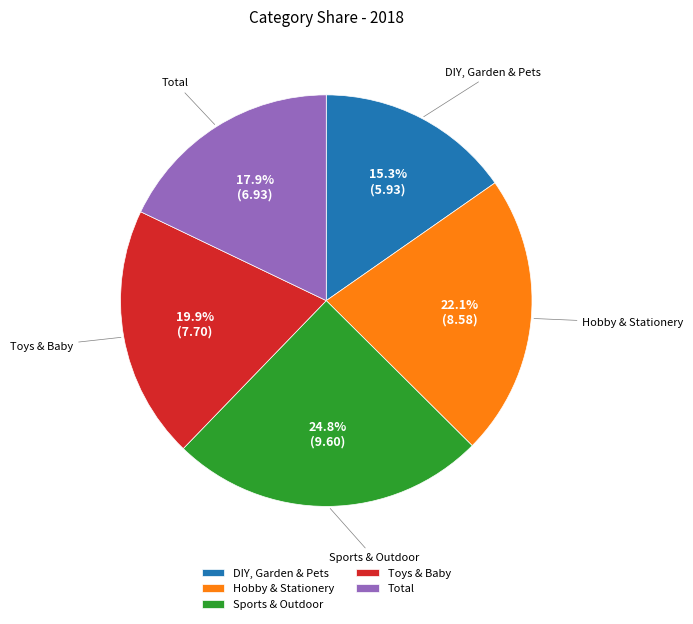

True or false: Toys & Baby accounts for 20% of the total.

True